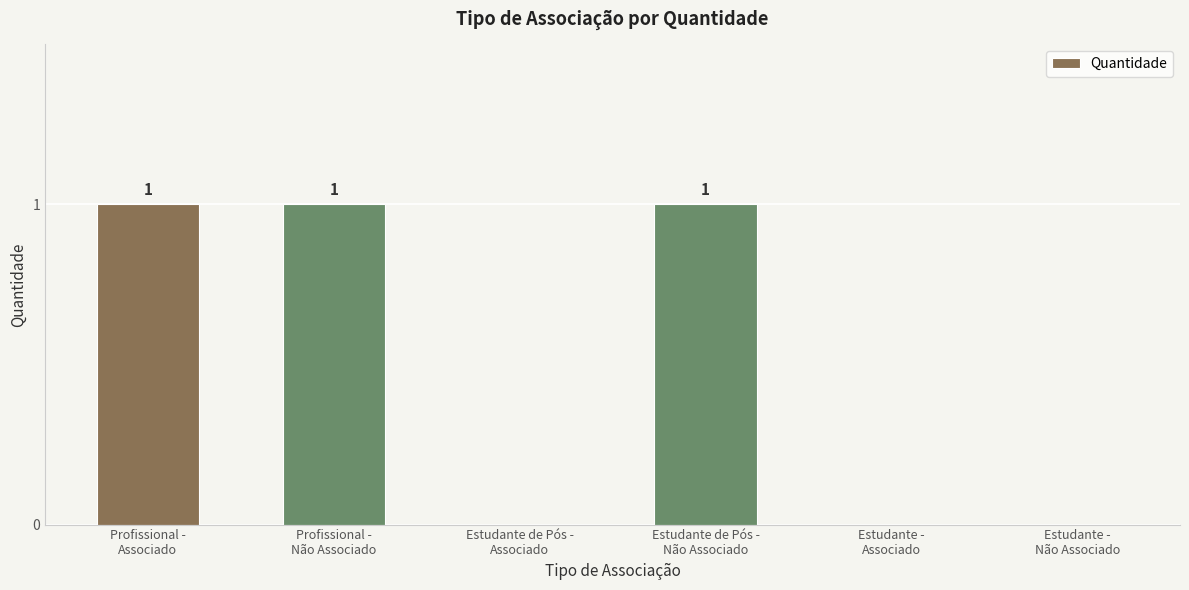

Is it true that the value at Profissional -
Não Associado is 1?

True